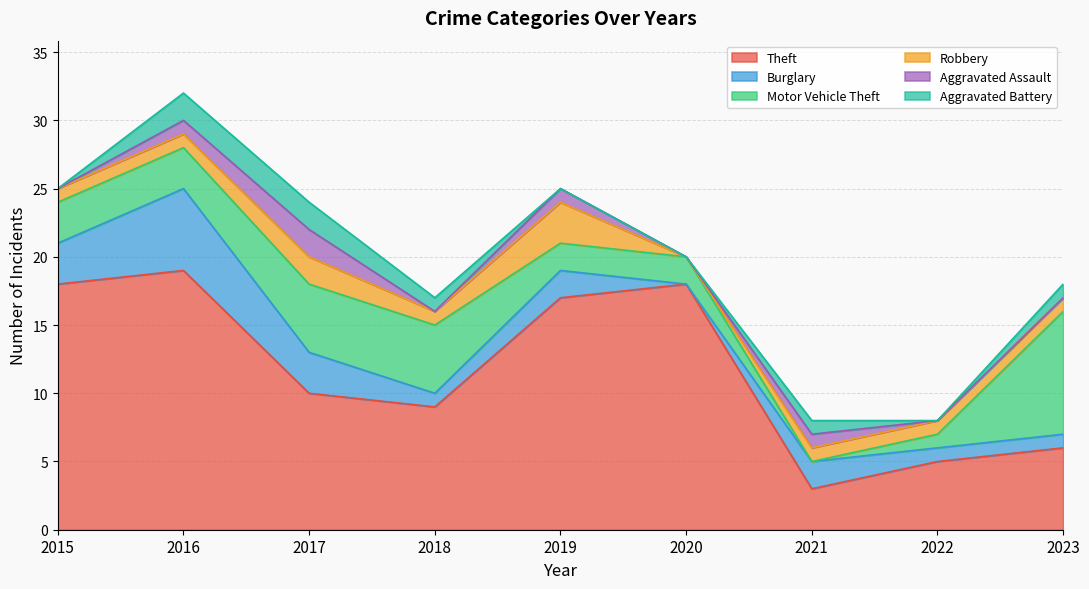

What is the sum of the Aggravated Battery values at 2016 and 2022?

2